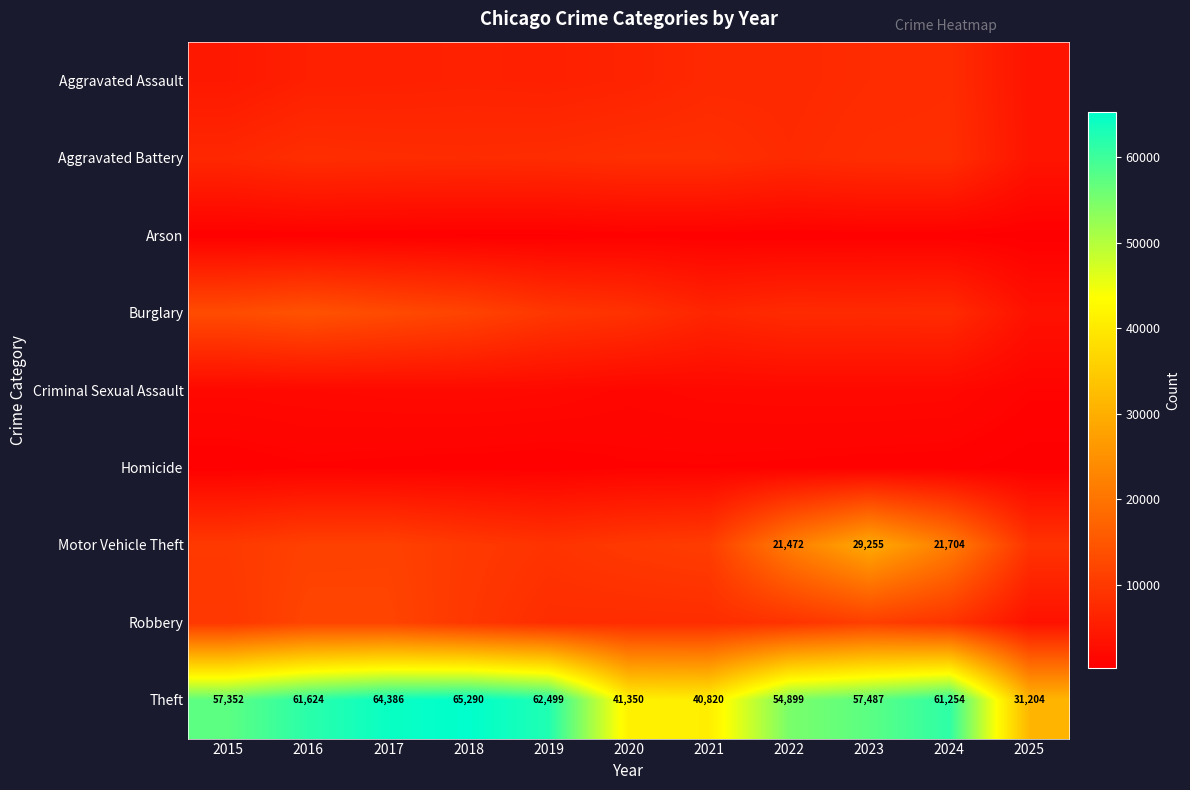

At which category is the sum across all series the highest?

2023